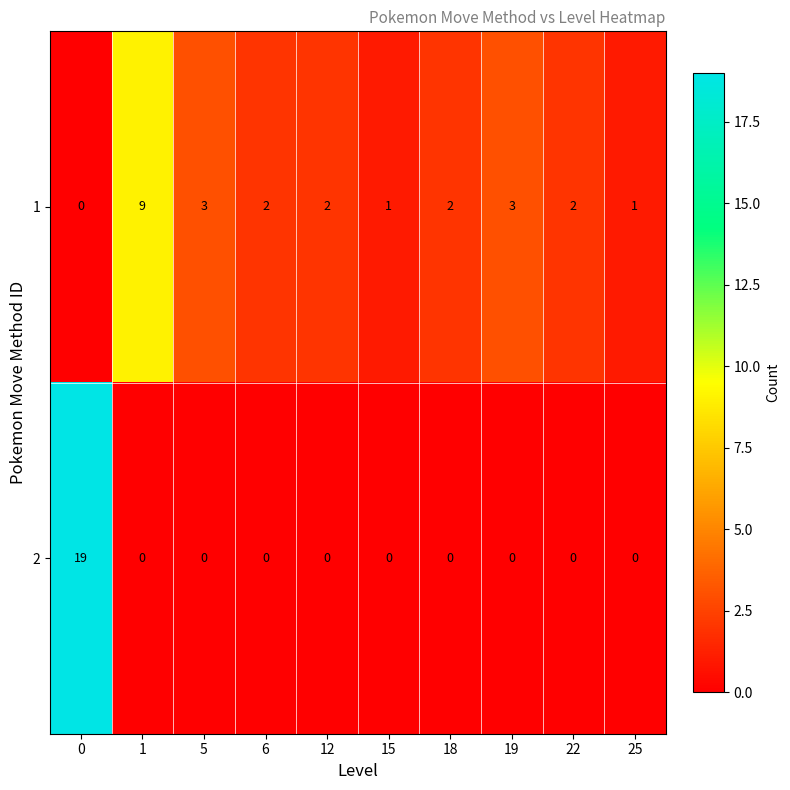

Count the number of data series in this chart.

2